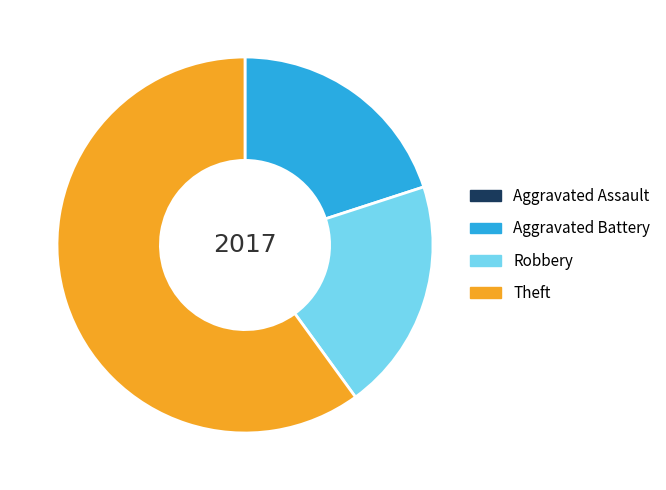

The Theft slice represents 60% of the pie. True or false?

True